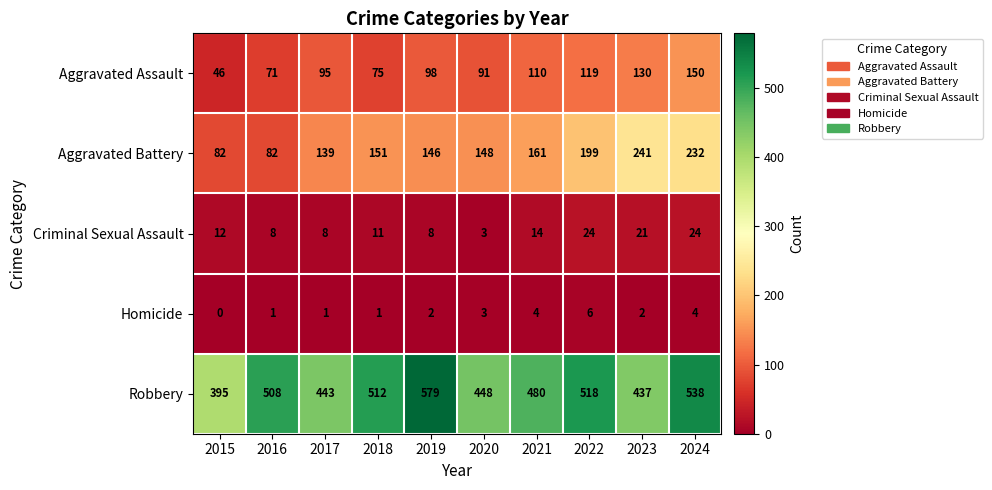

Which series changed the most between 2018 and 2024?

Aggravated Battery